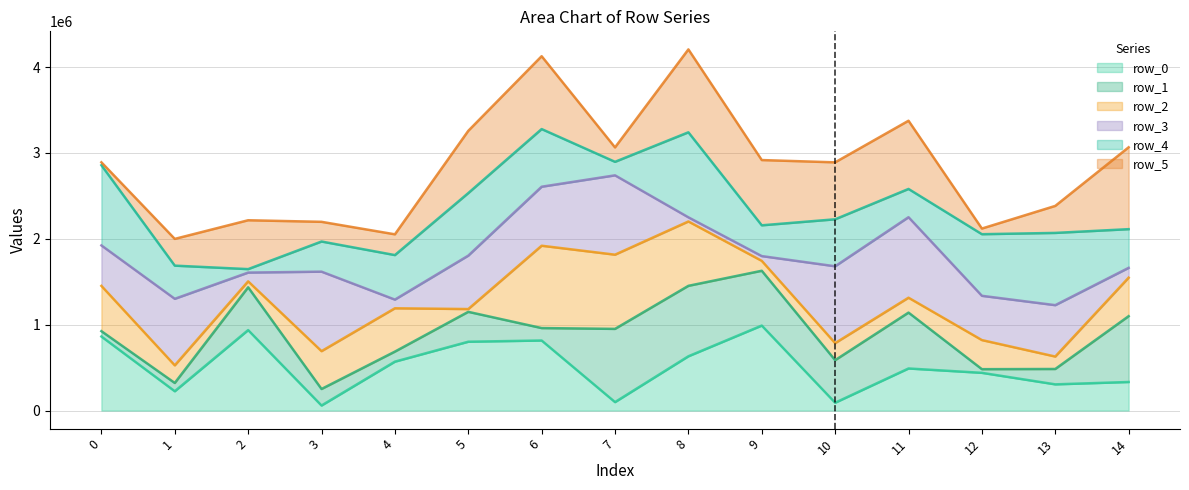

What is the difference between the maximum and second lowest values in the row_5_line series?

2153756